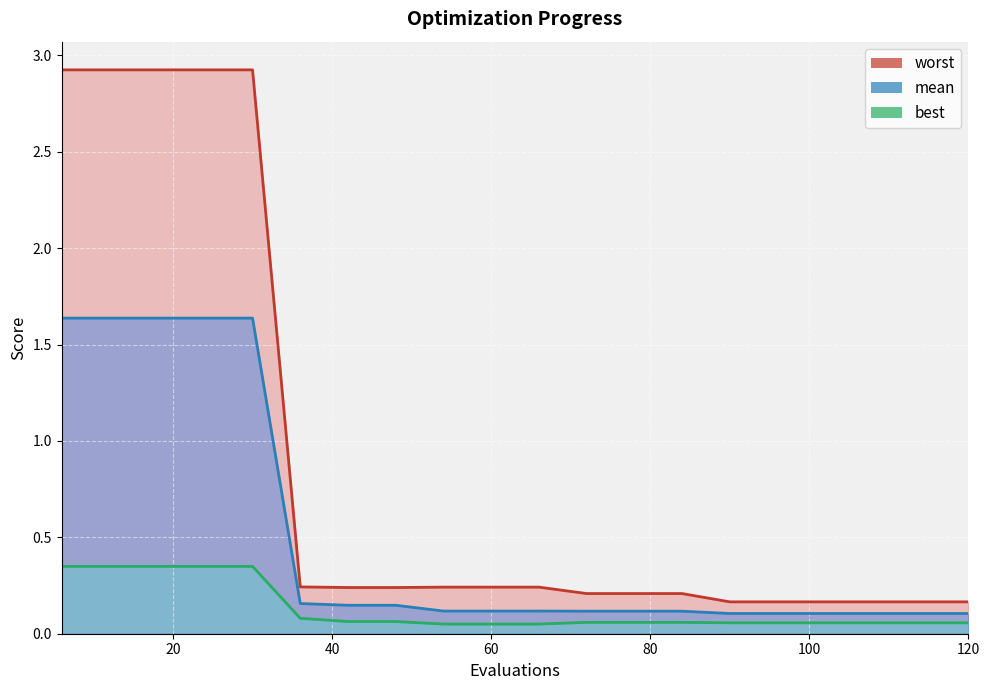

Count the number of data series in this chart.

3